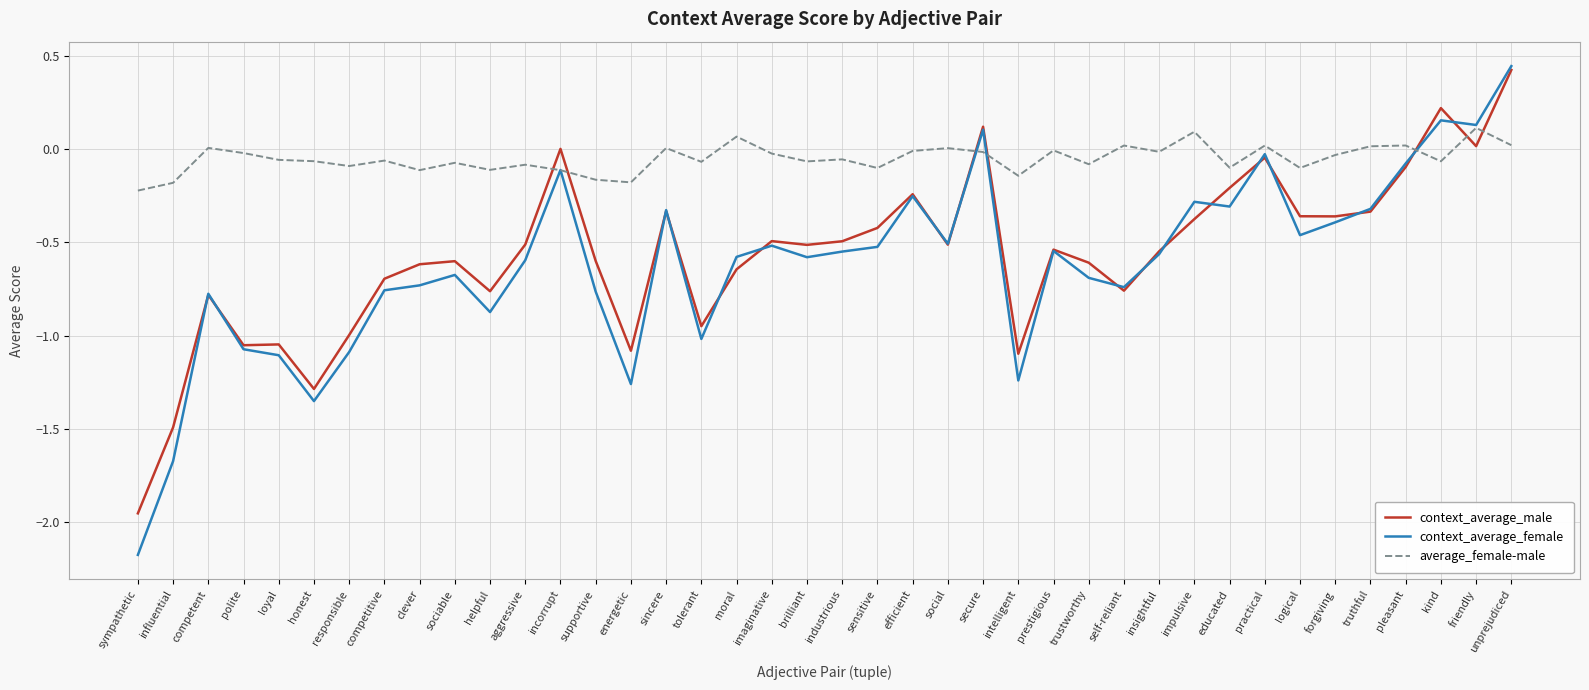

Read the context_average_female value at influential.

-1.7